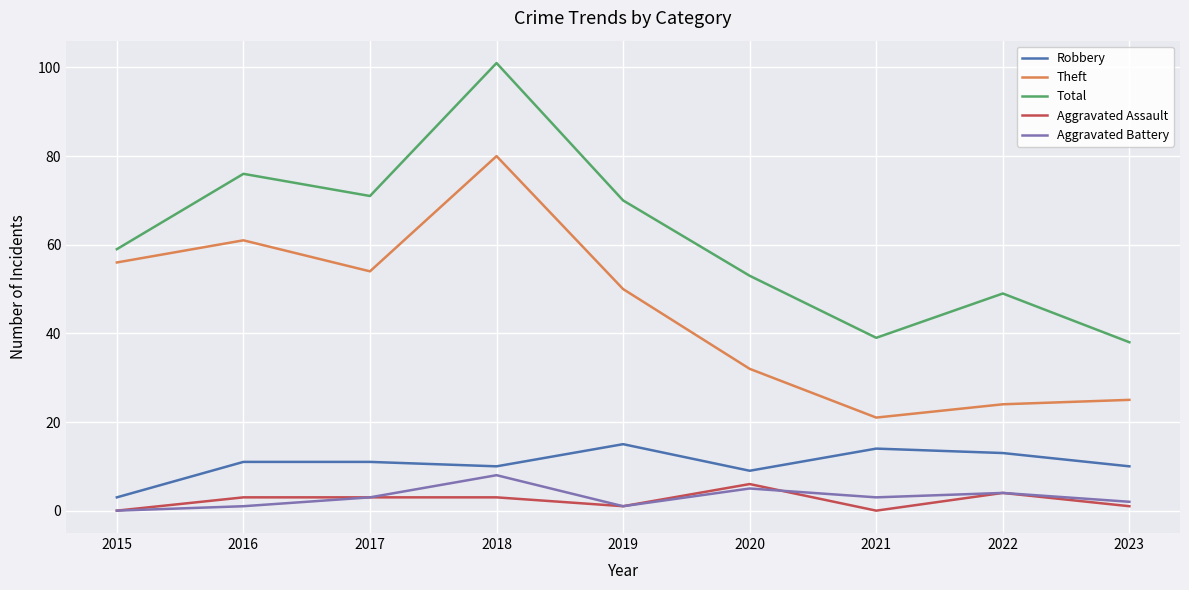

Which series has the largest total across all categories?

Total